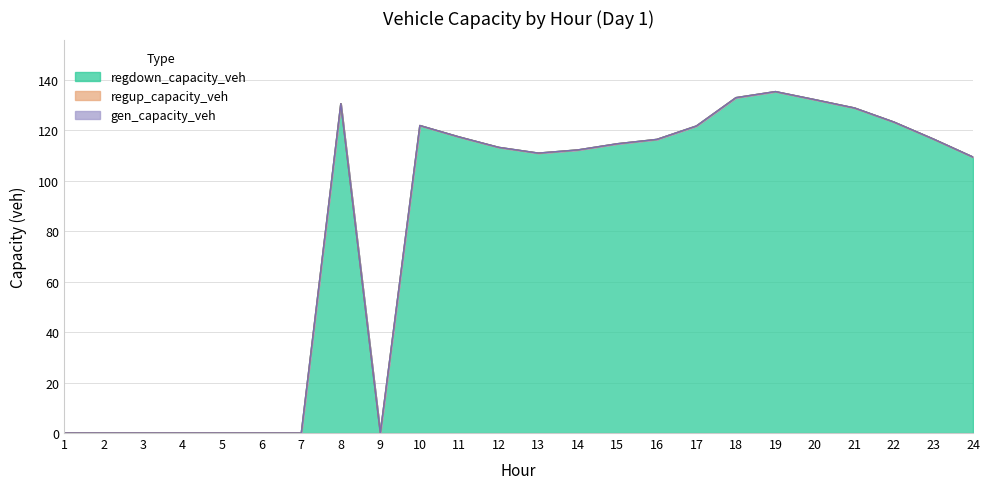

What value does the regdown_capacity_veh series have at 24?

109.3